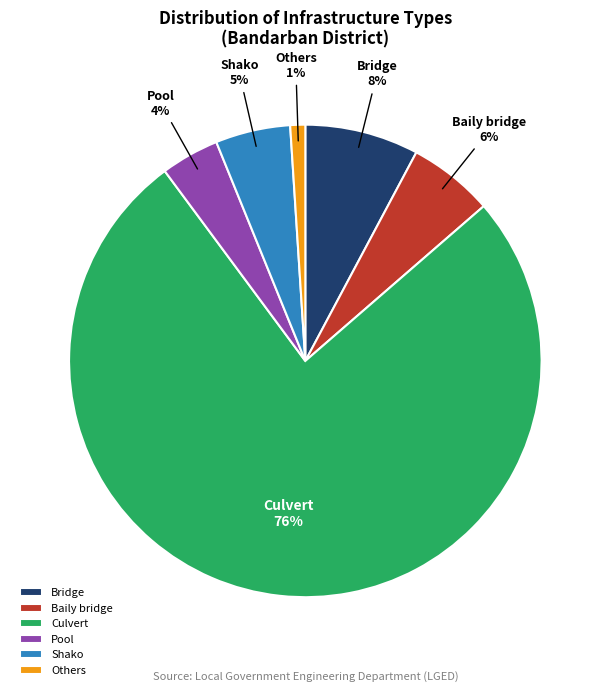

How many slices are in this pie chart?

6